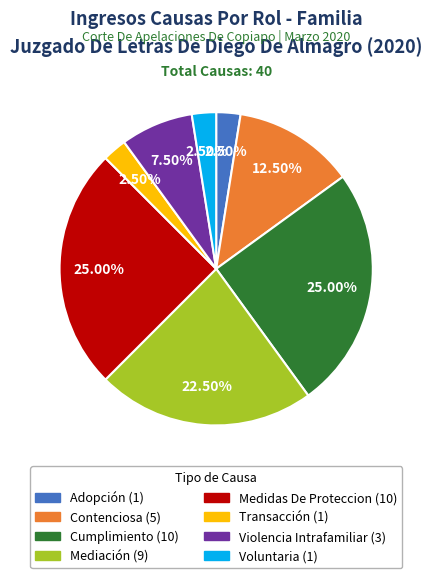

Between Mediación and Contenciosa, which is larger?

Mediación